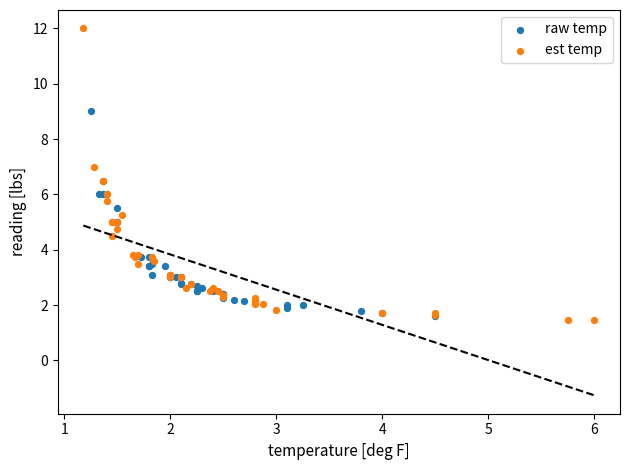

Which series has the largest Y range (max minus min)?

est temp